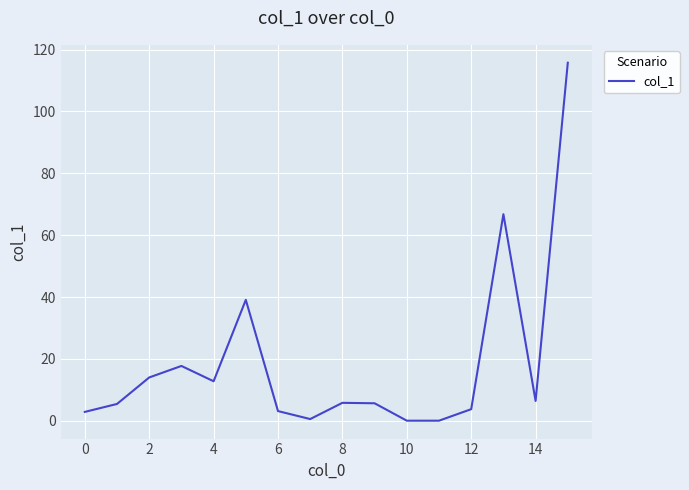

What is the maximum value shown in the chart?

115.8